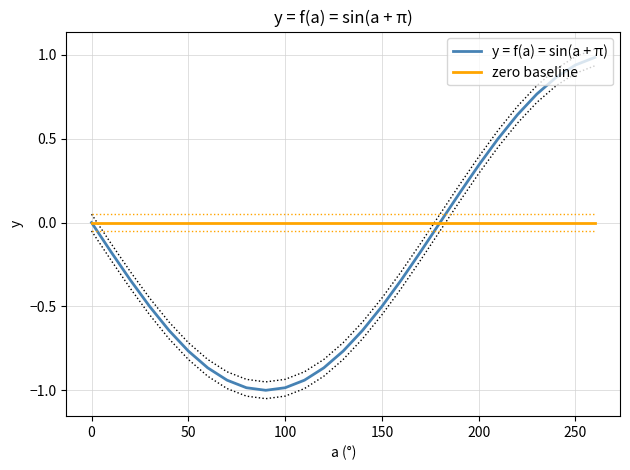

True or false: zero baseline has a value of 0.0 at 250.

True